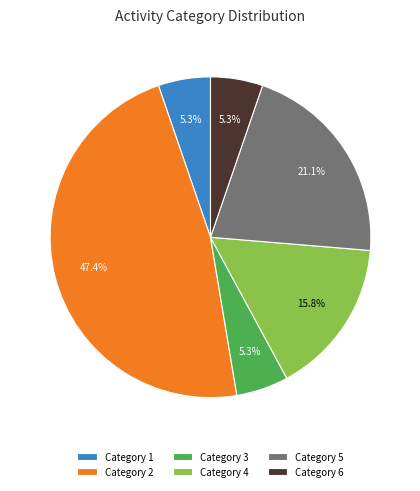

Which has a higher value, Category 5 or Category 3?

Category 5